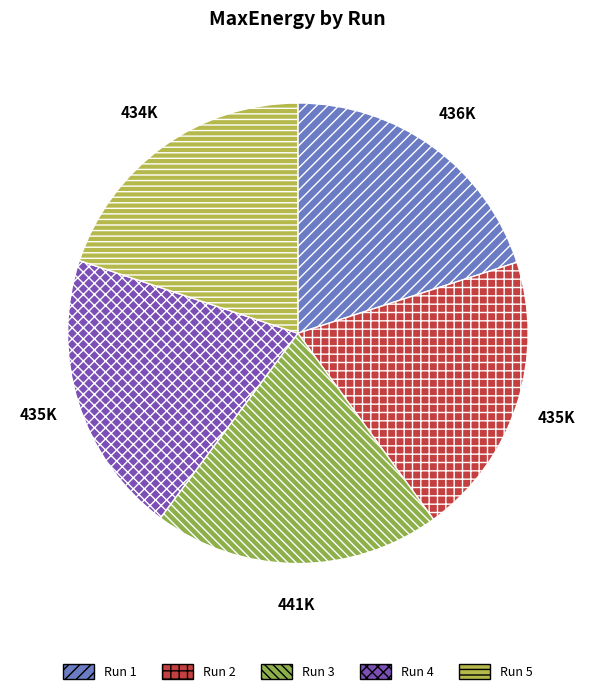

Count the number of slices in the pie.

5